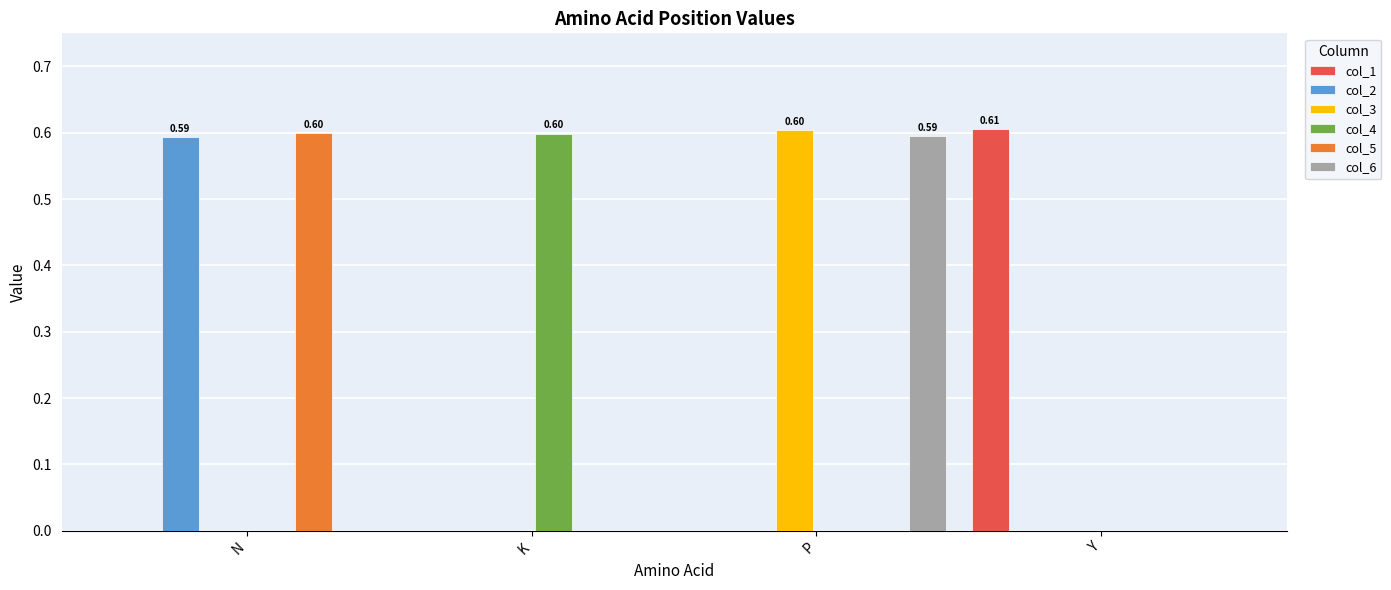

Reading left to right, what are all the values shown in this chart?

col_1: 0.0	0.0	0.0	0.6
col_2: 0.6	0.0	0.0	0.0
col_3: 0.0	0.0	0.6	0.0
col_4: 0.0	0.6	0.0	0.0
col_5: 0.6	0.0	0.0	0.0
col_6: 0.0	0.0	0.6	0.0